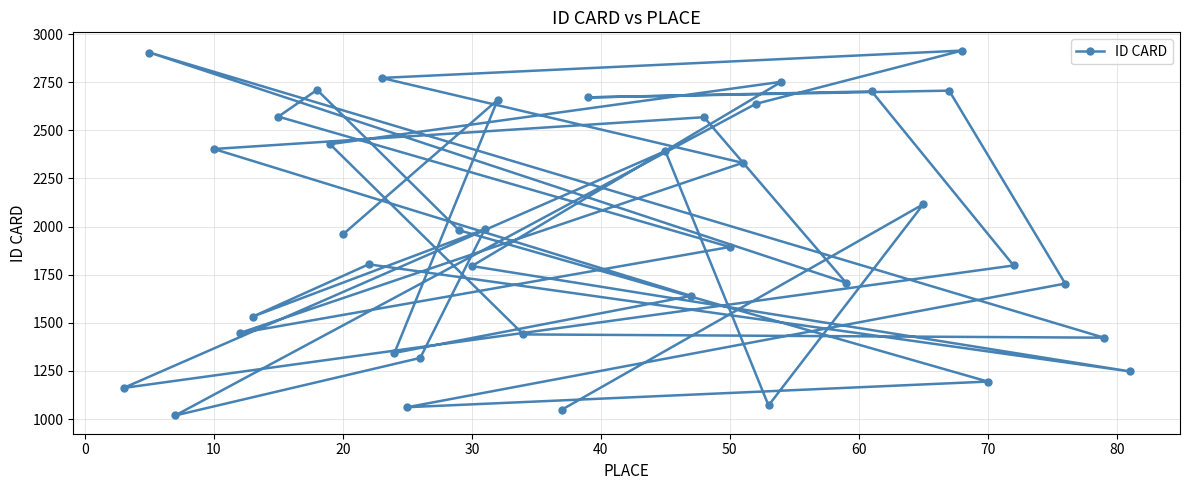

What is the maximum value shown in the chart?

2914